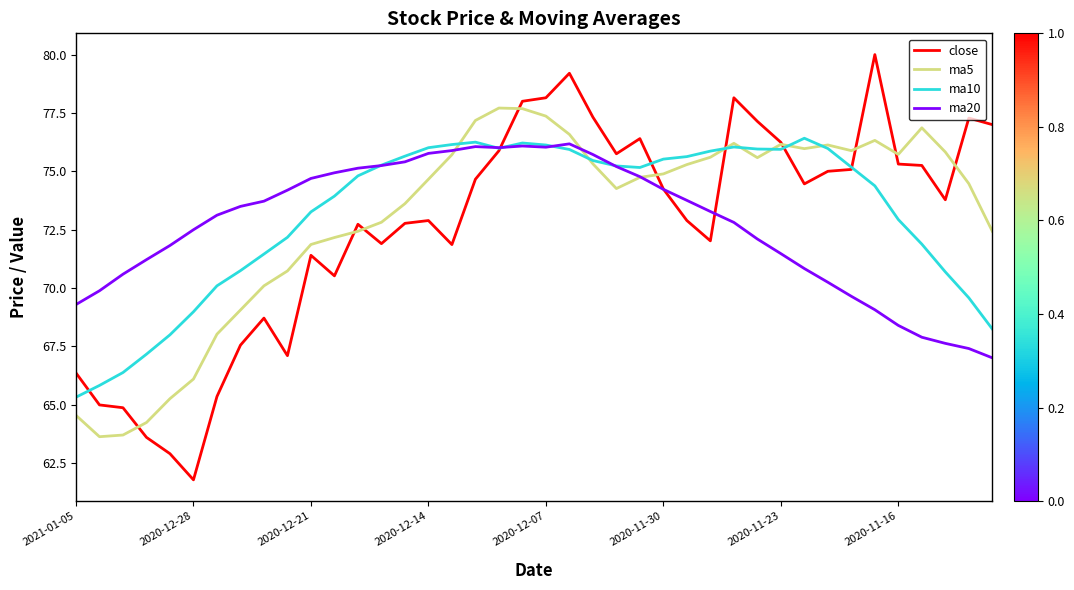

List the series in order of their peak value, highest first.

close, ma5, ma10, ma20